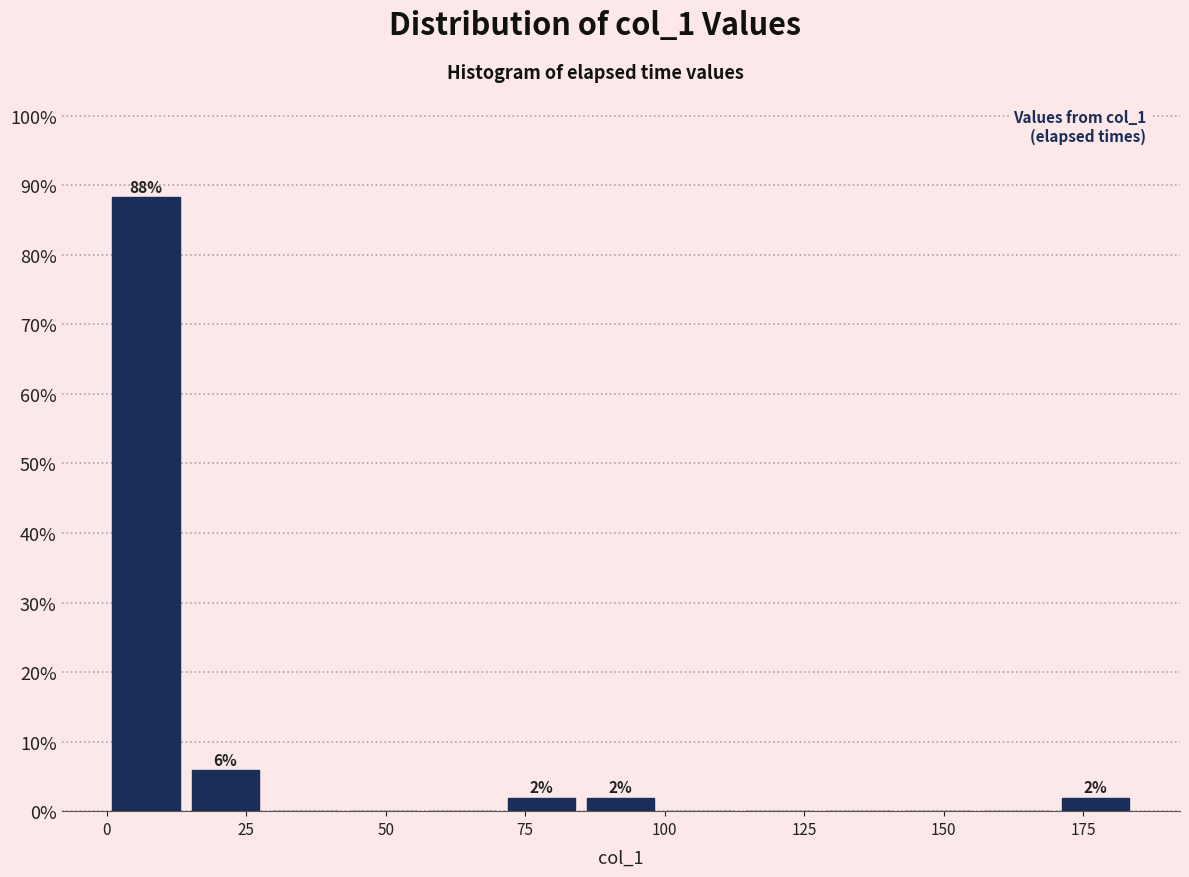

Around what value on the x-axis is the tallest bar? Give the approximate position of its centre, as read against the axis.

5